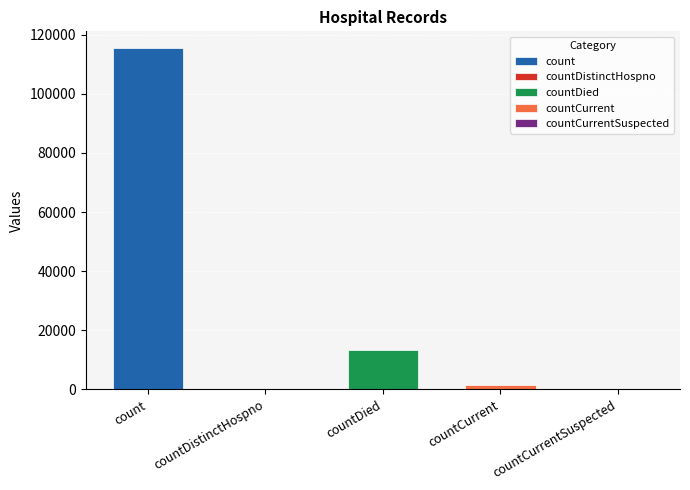

The chart shows a value of 0 at countCurrentSuspected. True or false?

True